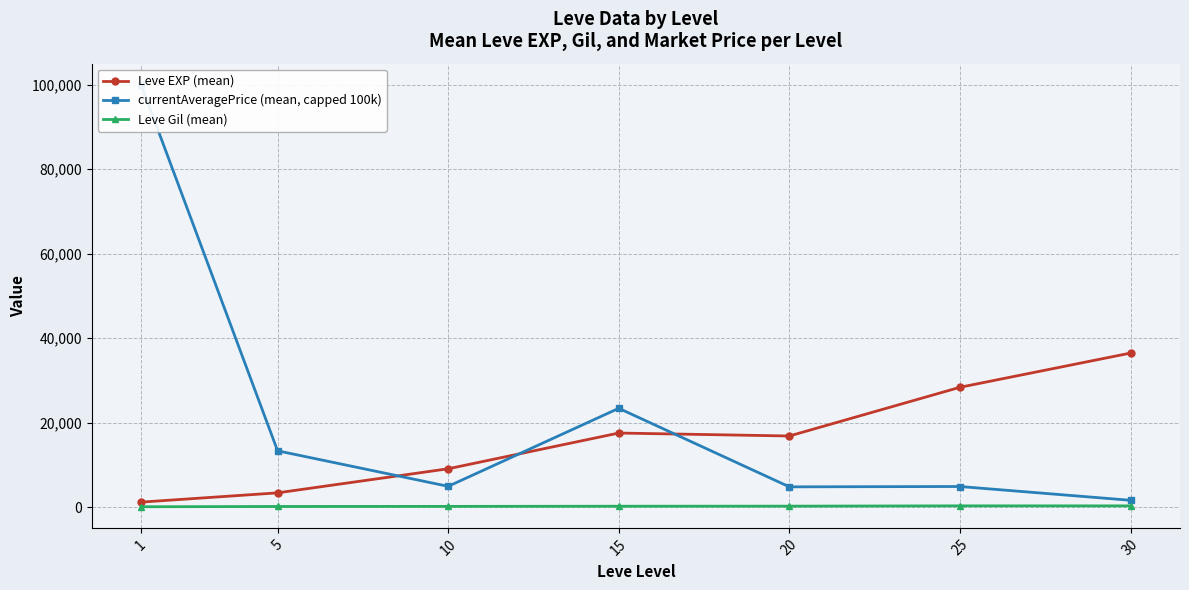

What is the maximum value shown in the chart?

100000.0